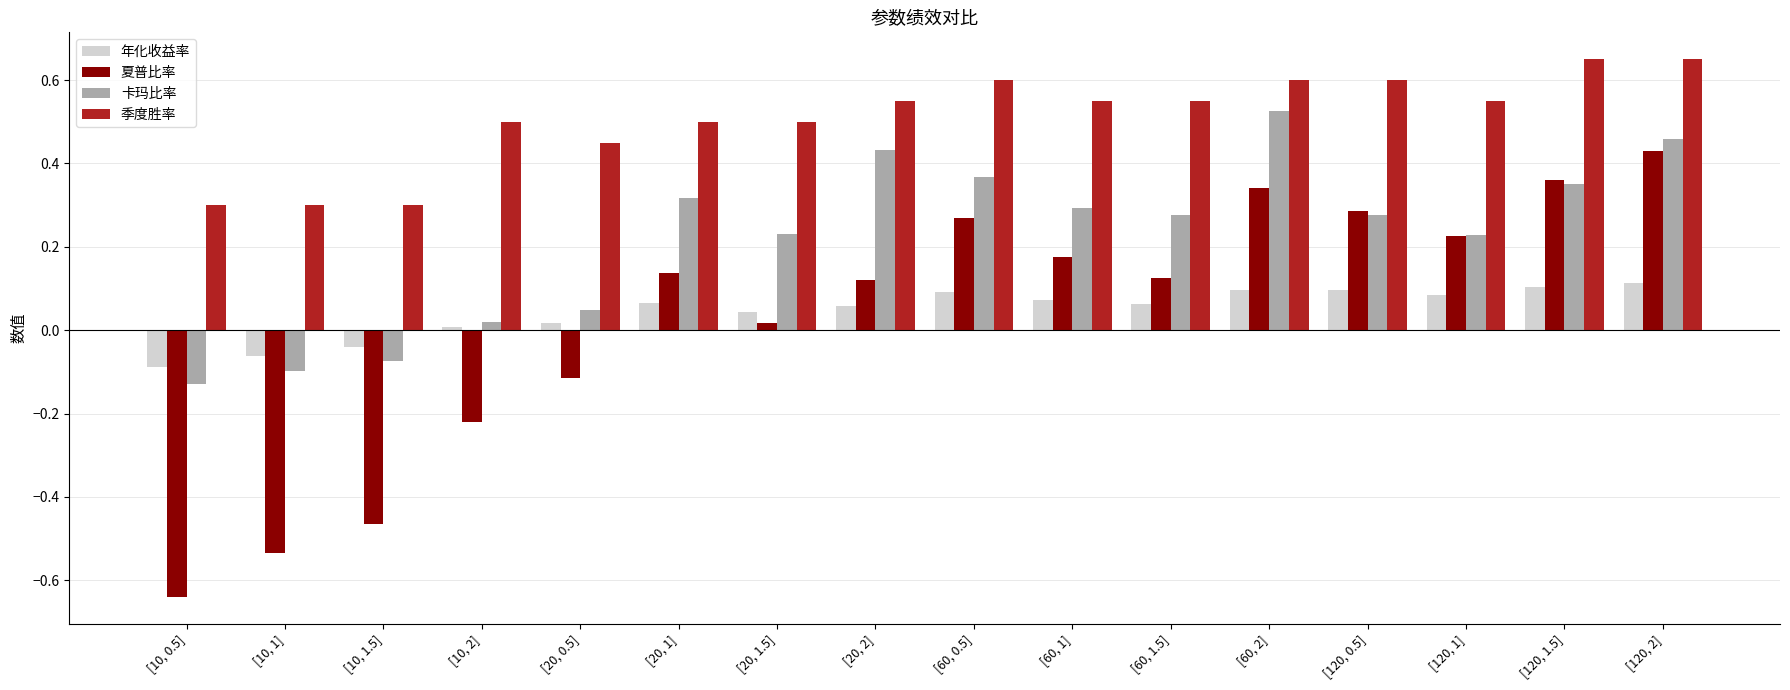

Which series has the largest range (max minus min)?

夏普比率